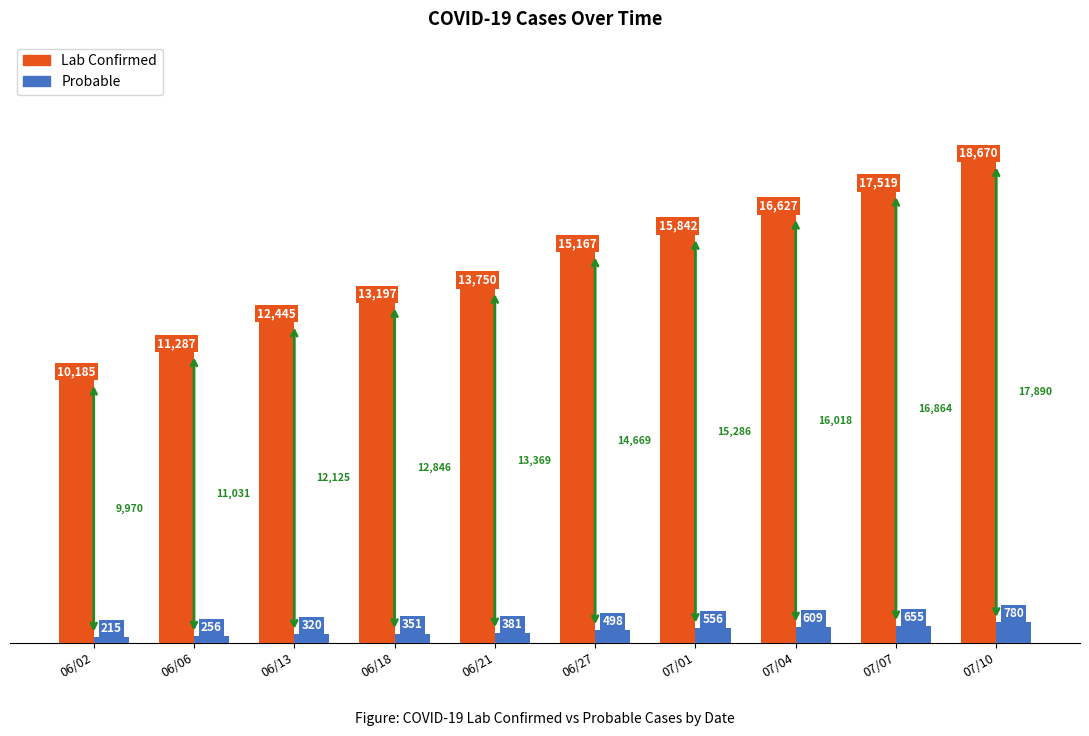

At which category does the chart reach its minimum across all series?

06/02